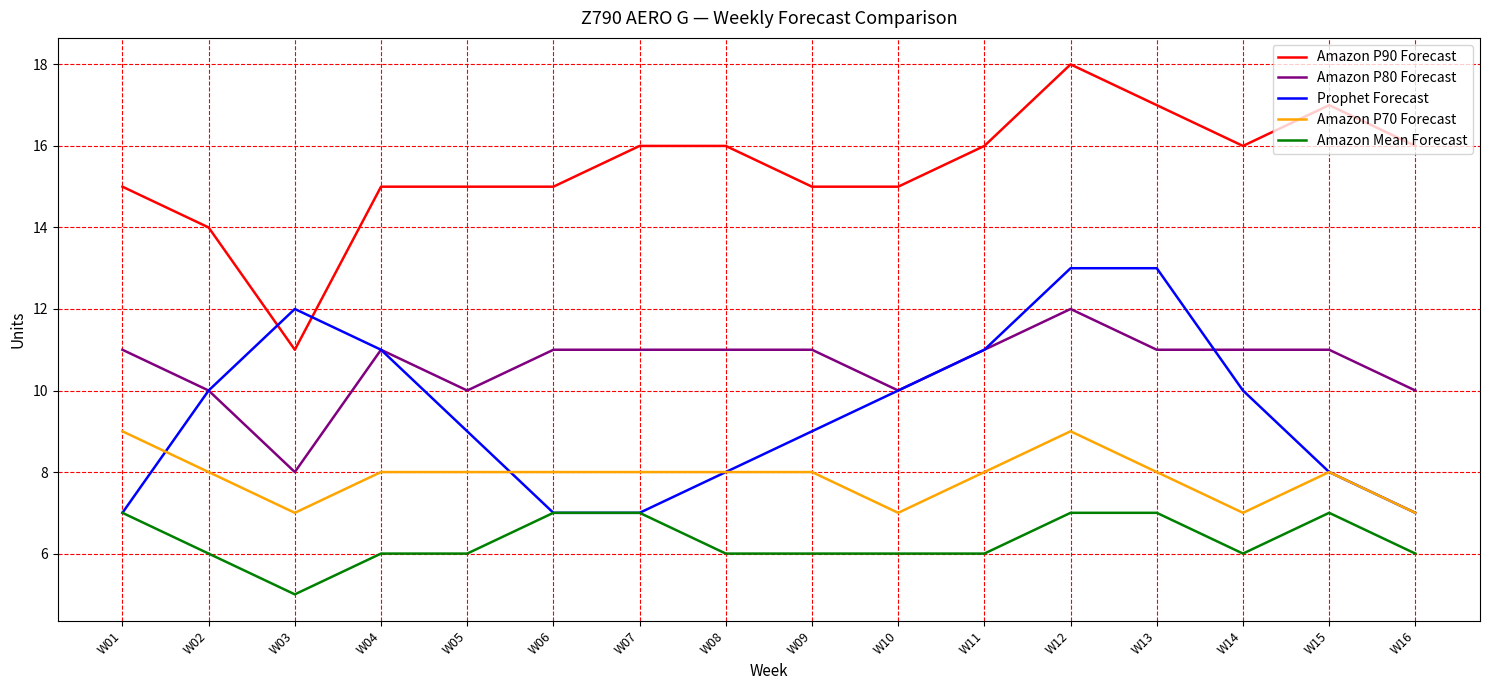

Is the value of Prophet Forecast at W12 greater than the value of Amazon P70 Forecast at W09?

Yes